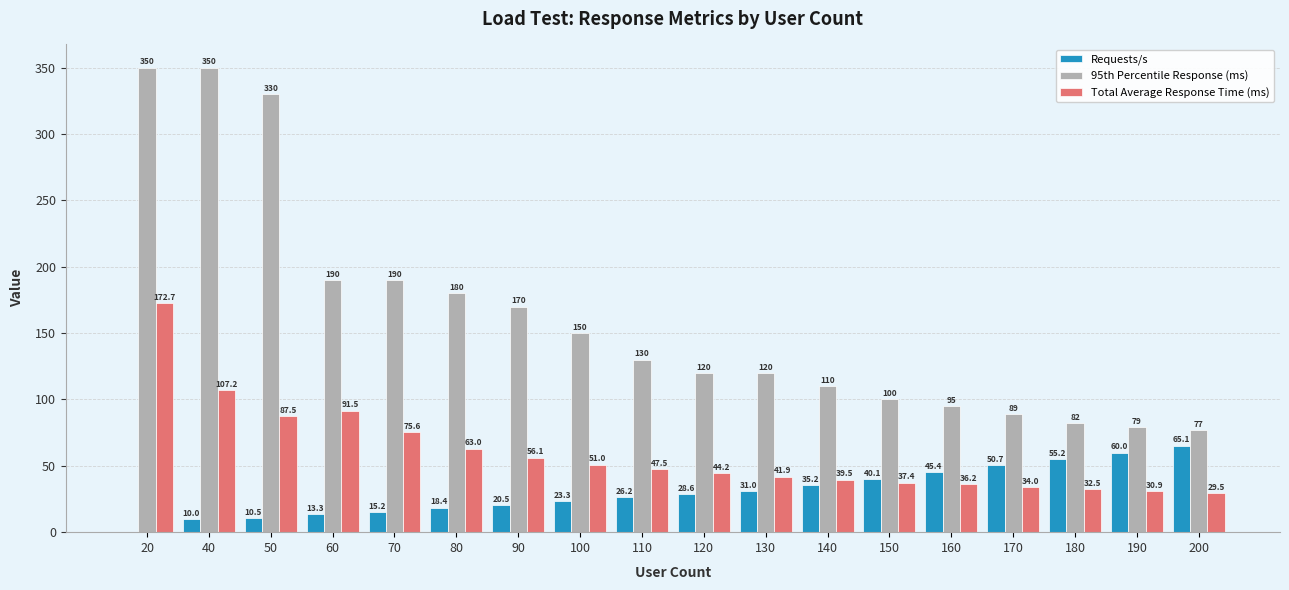

True or false: Total Average Response Time (ms) has a value of 172.7 at 20.

True